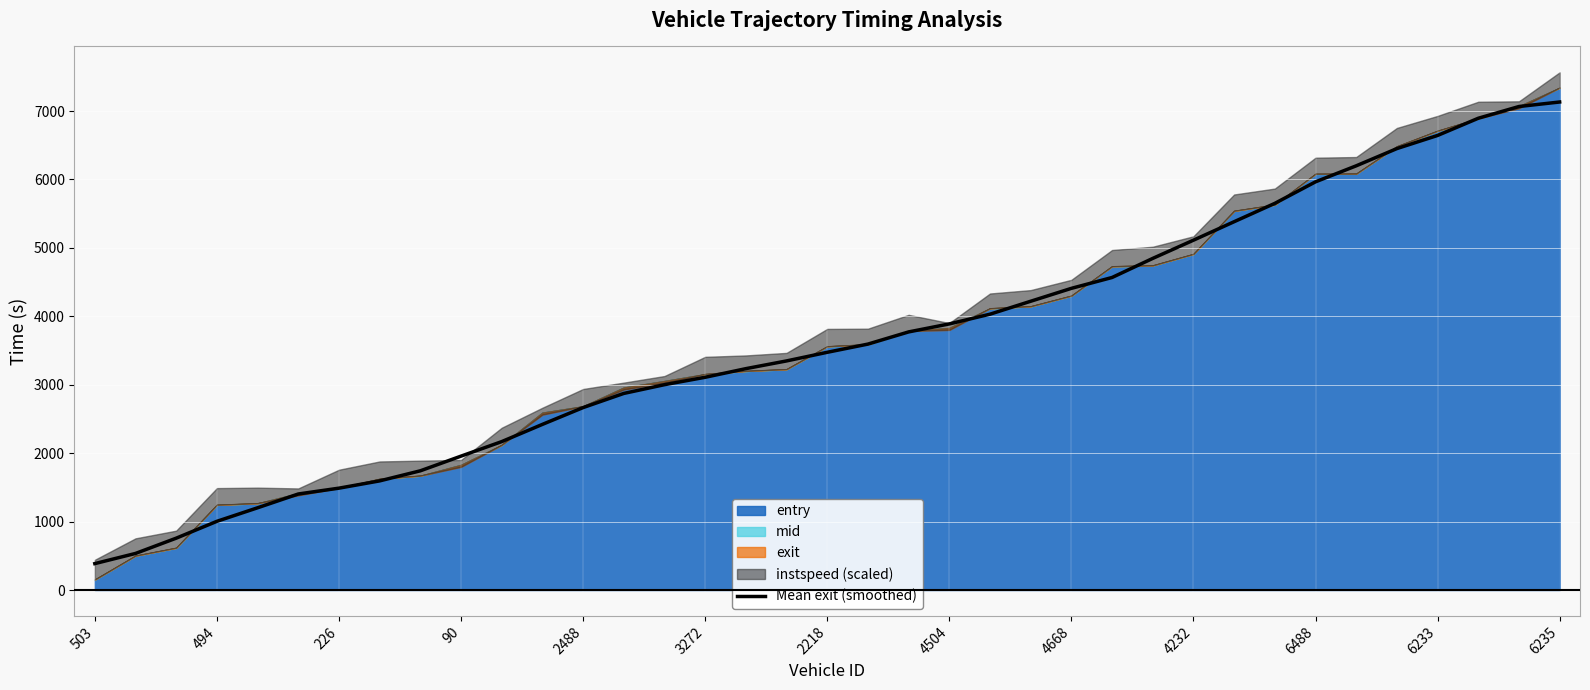

The value at 22 is 6791.2. True or false?

False